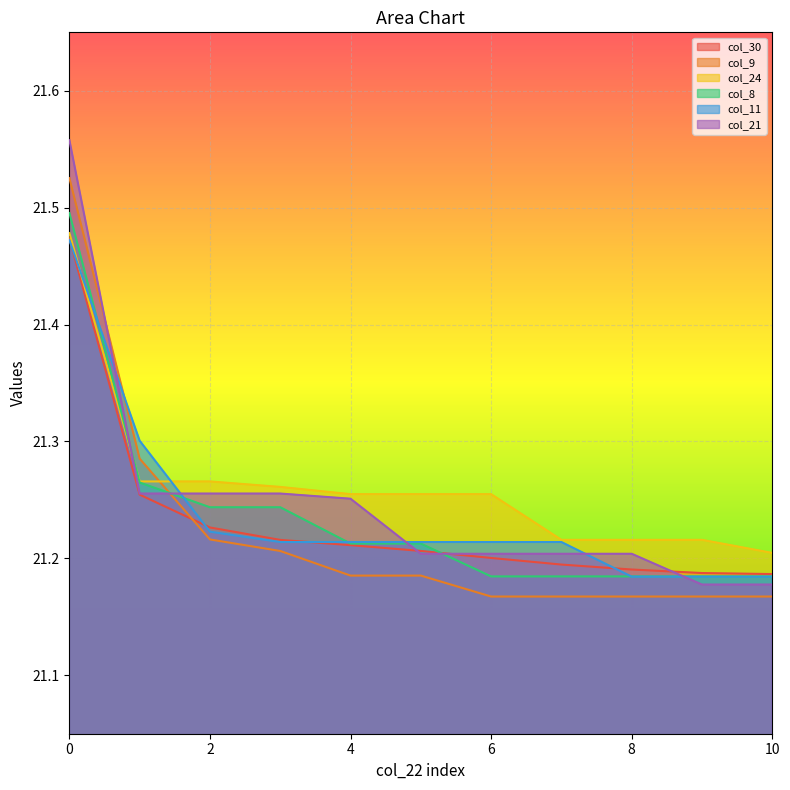

Between 8 and 9, which series saw the biggest shift?

col_21